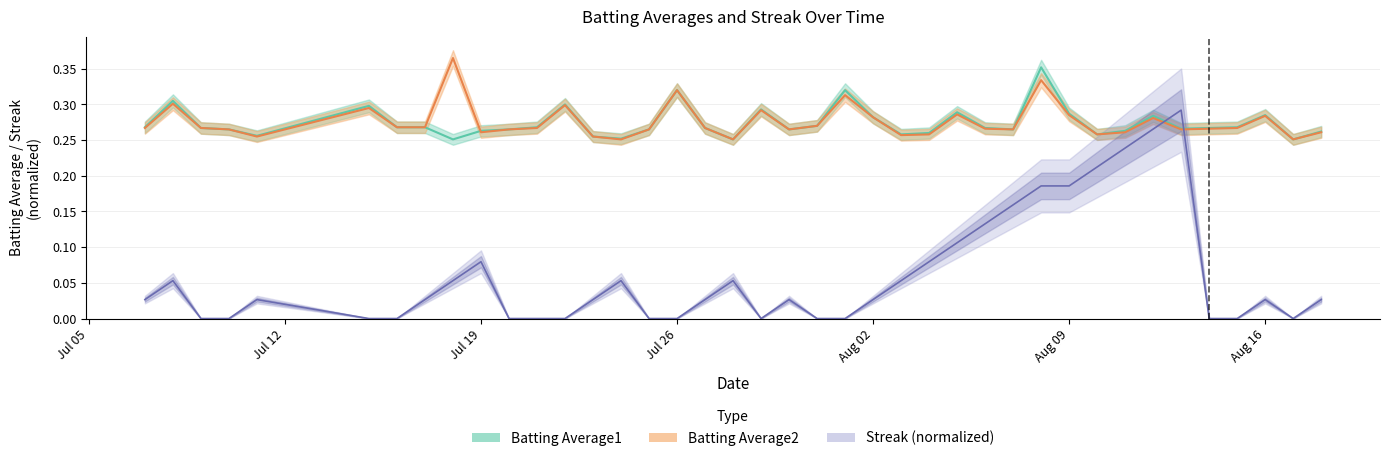

What is the difference between the maximum and minimum values in the Batting Average2 series?

0.1